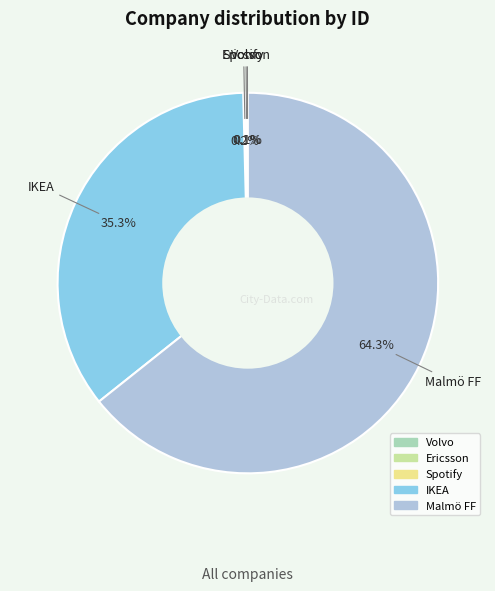

To the nearest percent, what is the average slice percentage?

20%